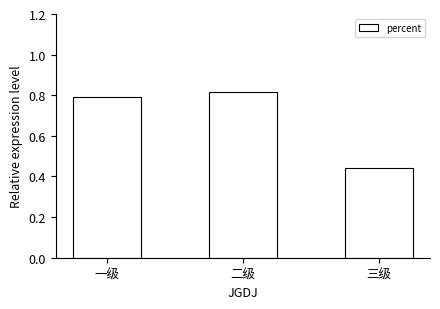

True or false: the data shows 0.8 at 二级.

True